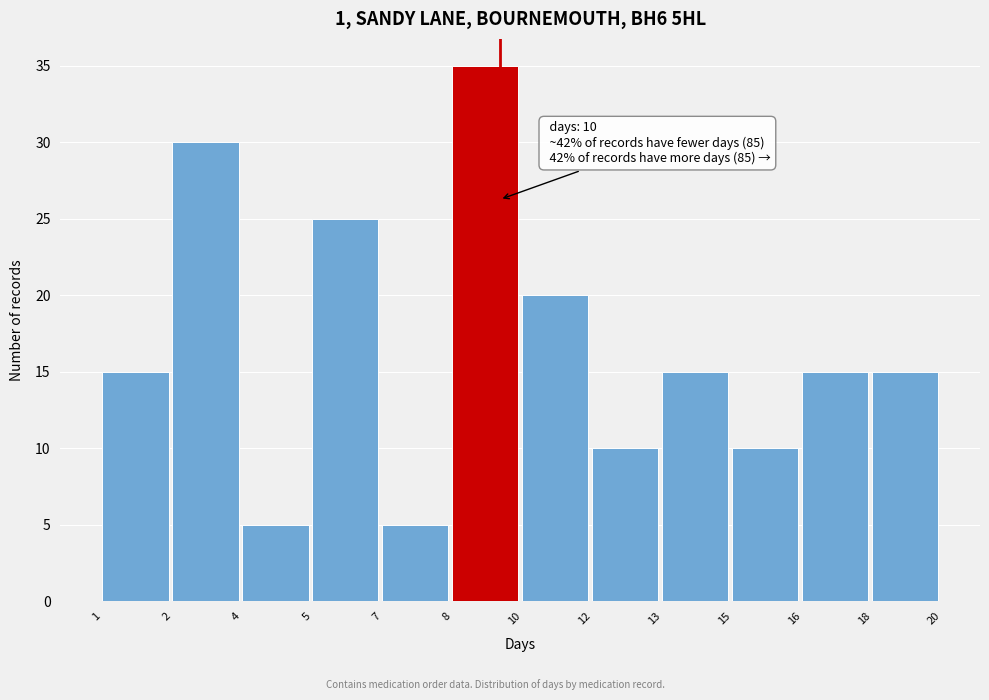

Reading left to right, extract all data points from this chart.

15	30	5	25	5	35	20	10	15	10	15	15